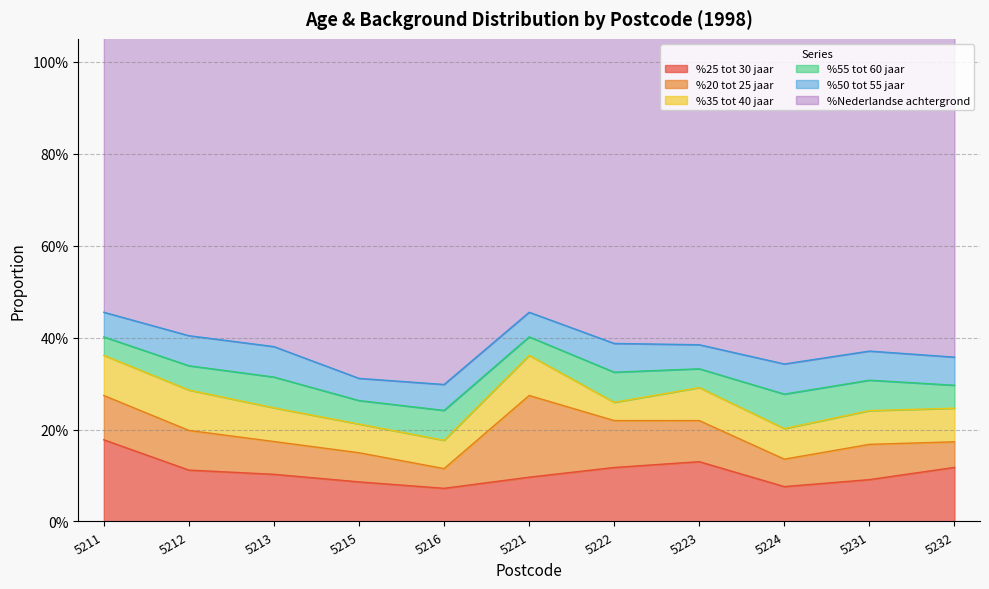

True or false: %Nederlandse achtergrond and %25 tot 30 jaar cross at least once.

False